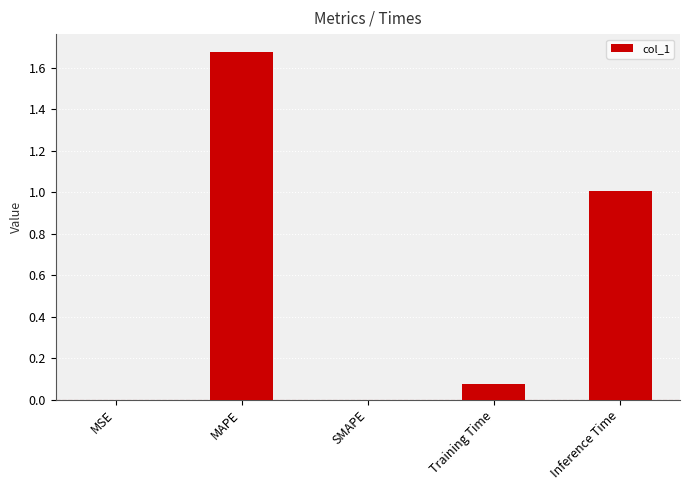

The chart shows a value of 0.0 at SMAPE. True or false?

True